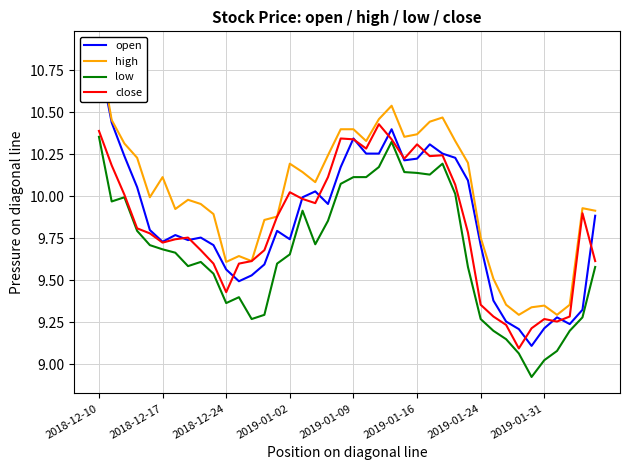

Which series has the largest total across all categories?

high